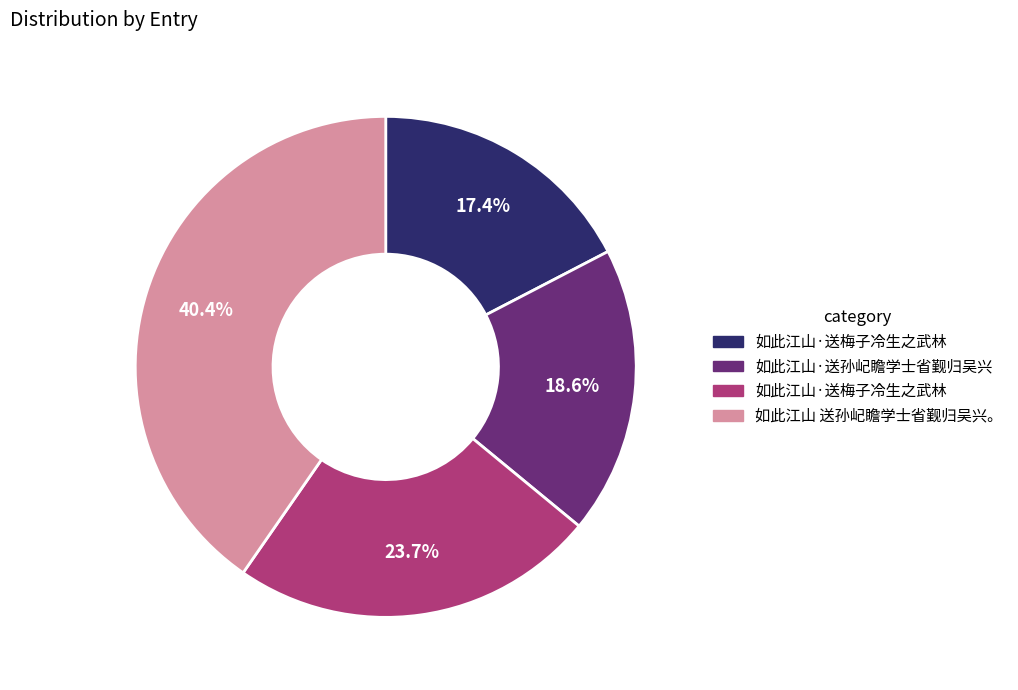

Is there a majority slice in this chart?

No